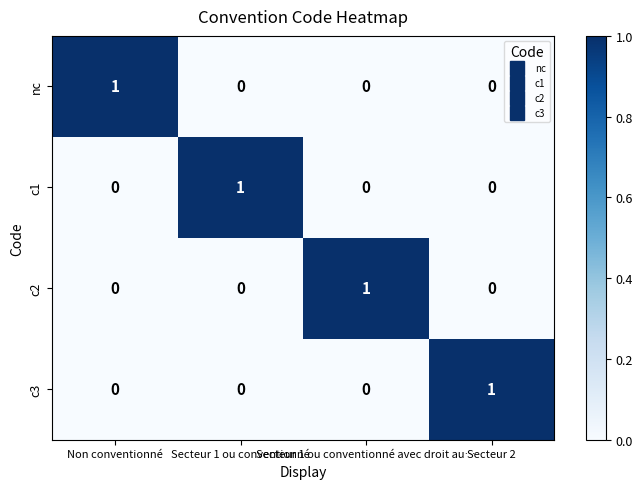

Count the c3 values in the range 0 to 1.

4